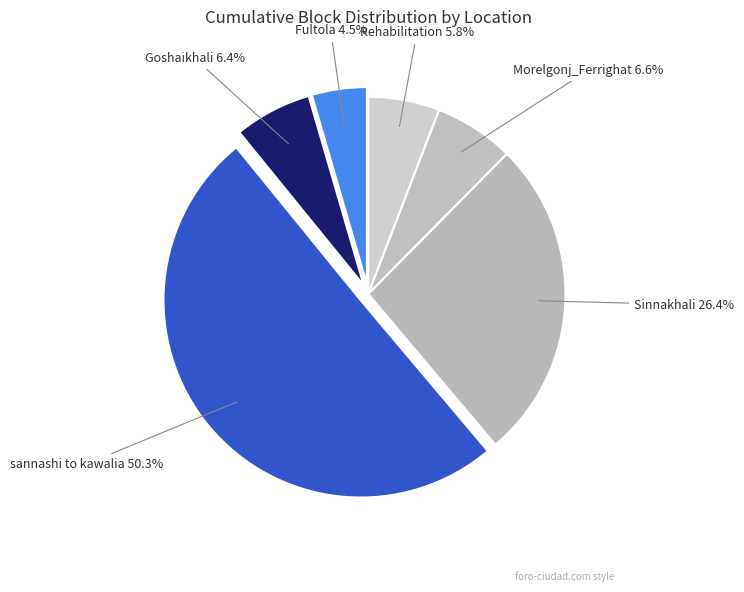

Does any single category account for the majority?

Yes